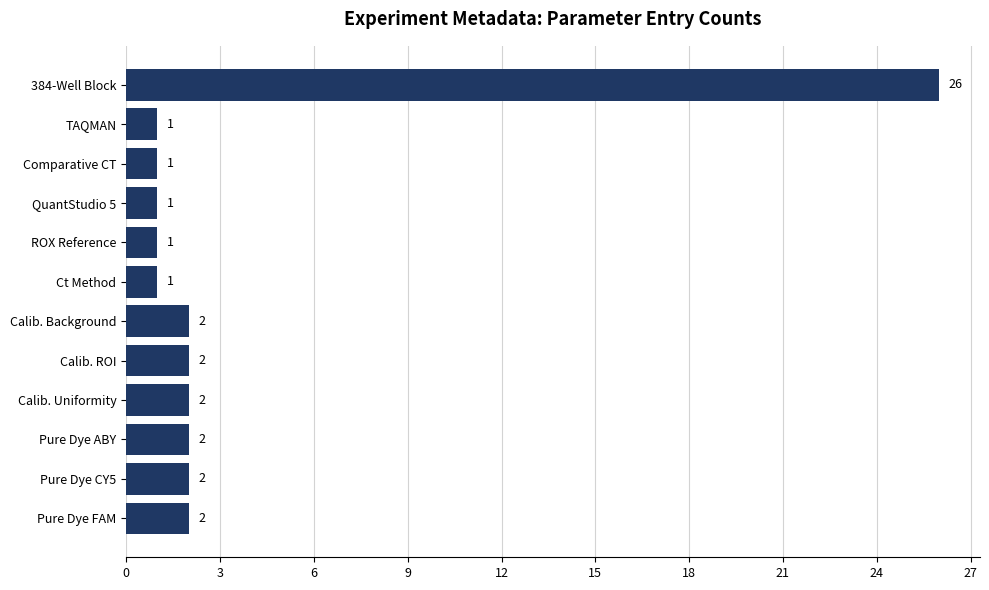

What is the average value?

4